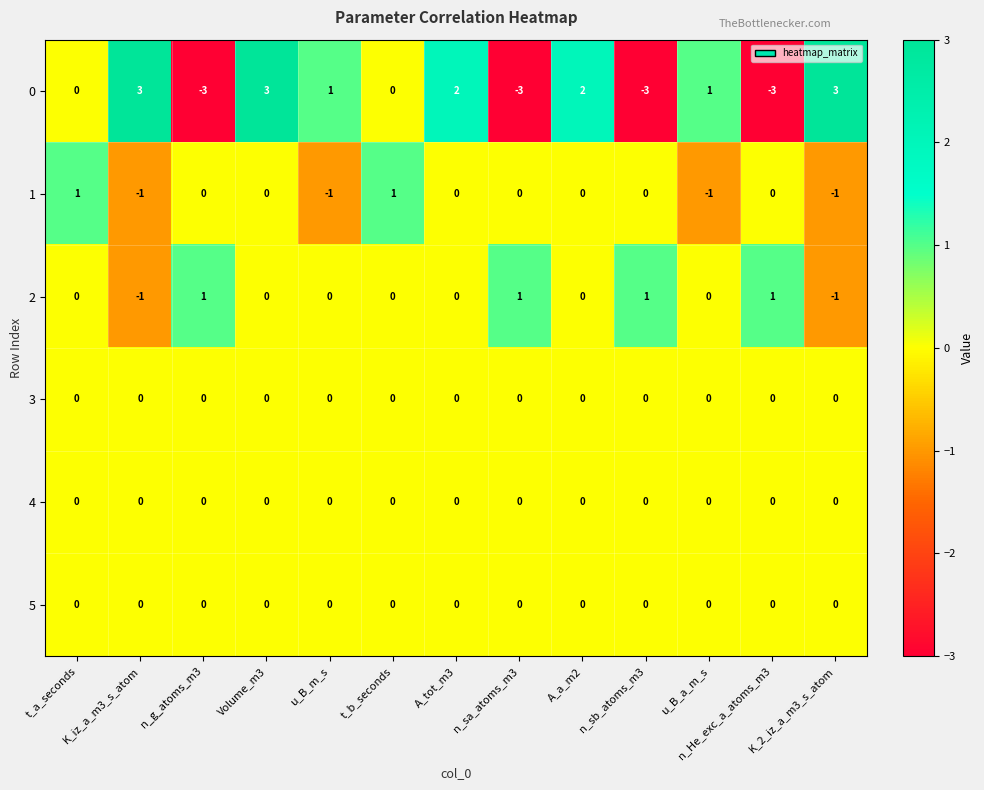

The value of 3 at n_sb_atoms_m3 is 0. True or false?

True